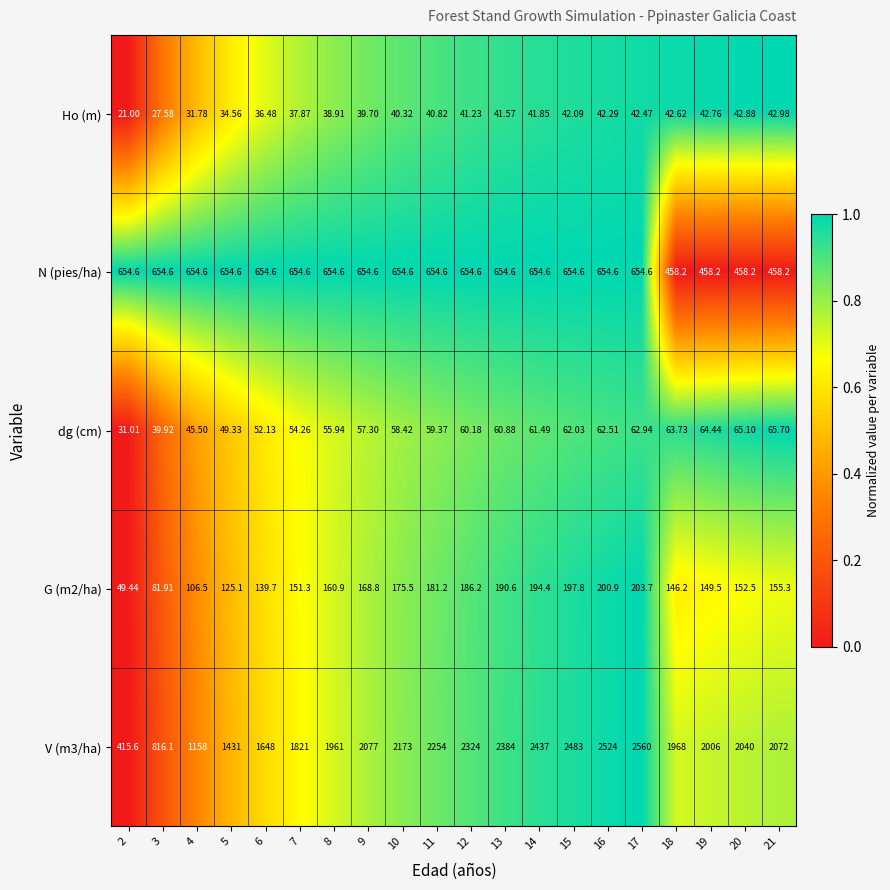

How many distinct data groups are displayed?

5